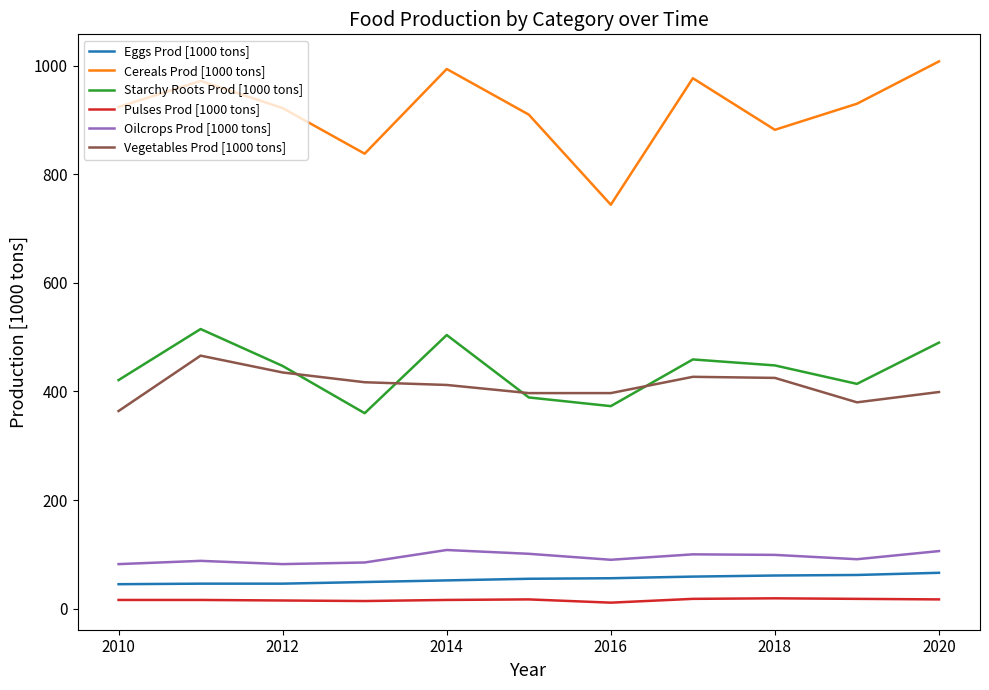

What is the minimum value for Cereals Prod [1000 tons]?

744